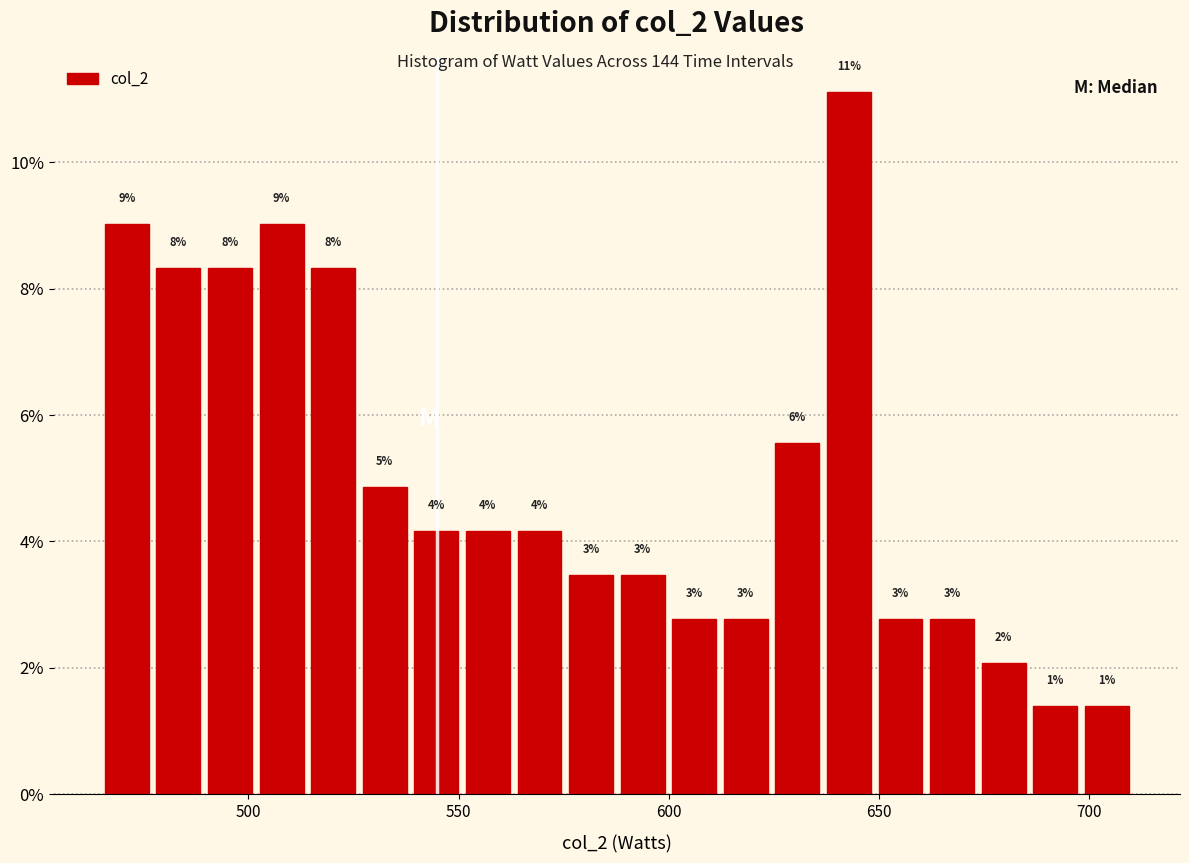

Read against the x-axis, roughly where is the centre of the tallest bar?

645